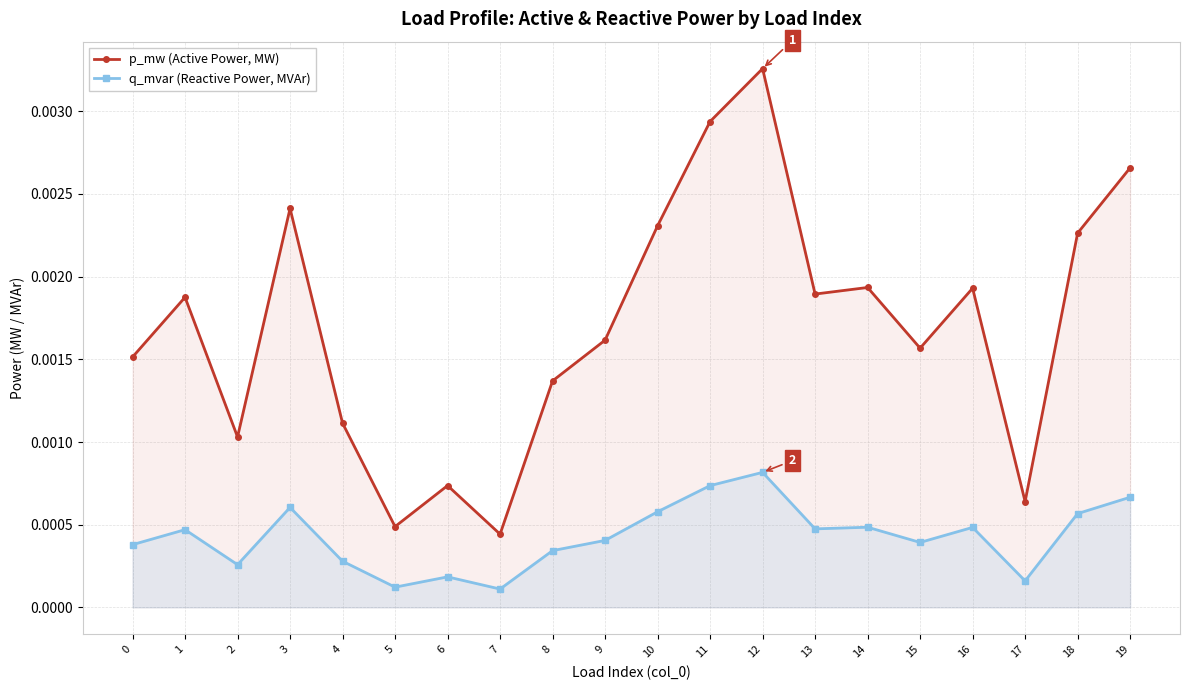

How many lines are shown in the chart?

2